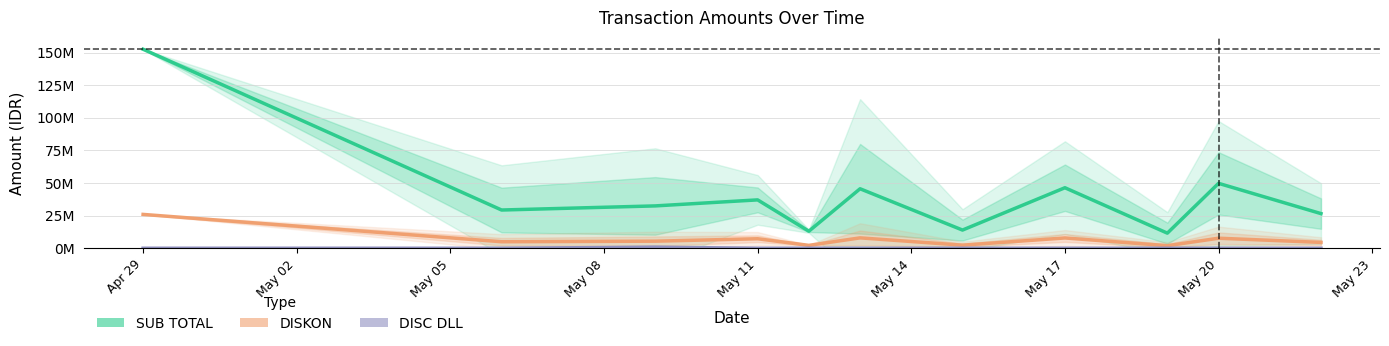

Rank the series by their average value, from lowest to highest.

DISC DLL, DISKON, SUB TOTAL